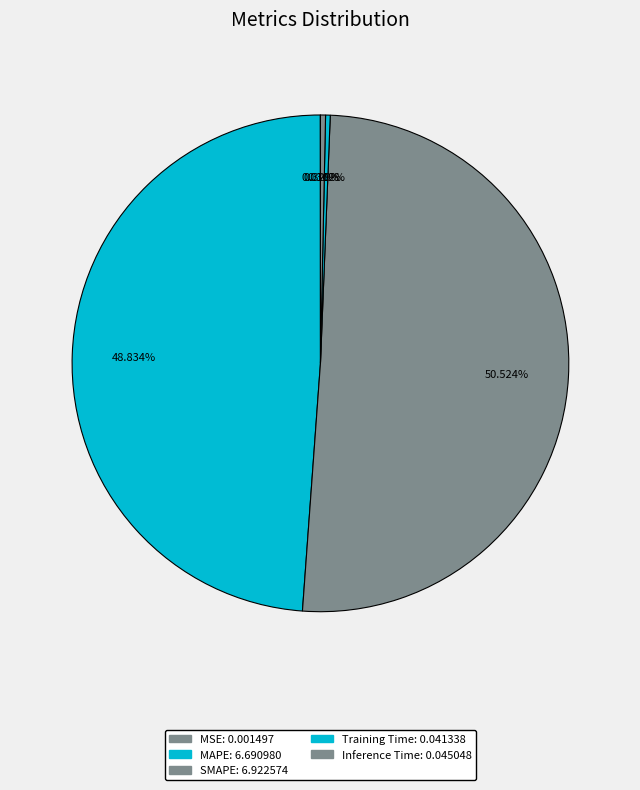

Do MAPE and MSE together represent more than half of the pie?

No